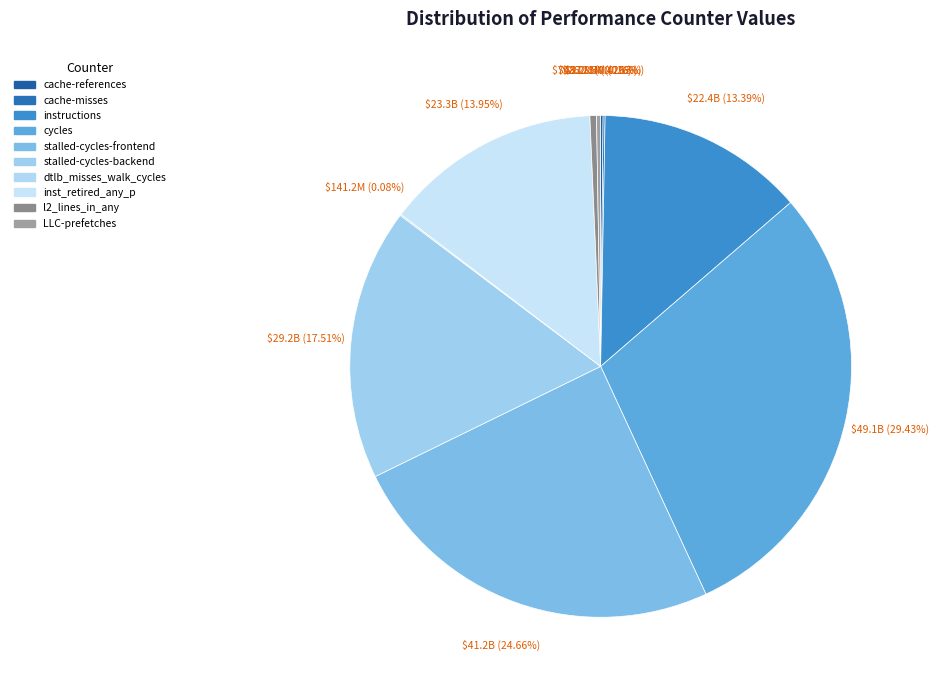

How many segments does this pie chart have?

10